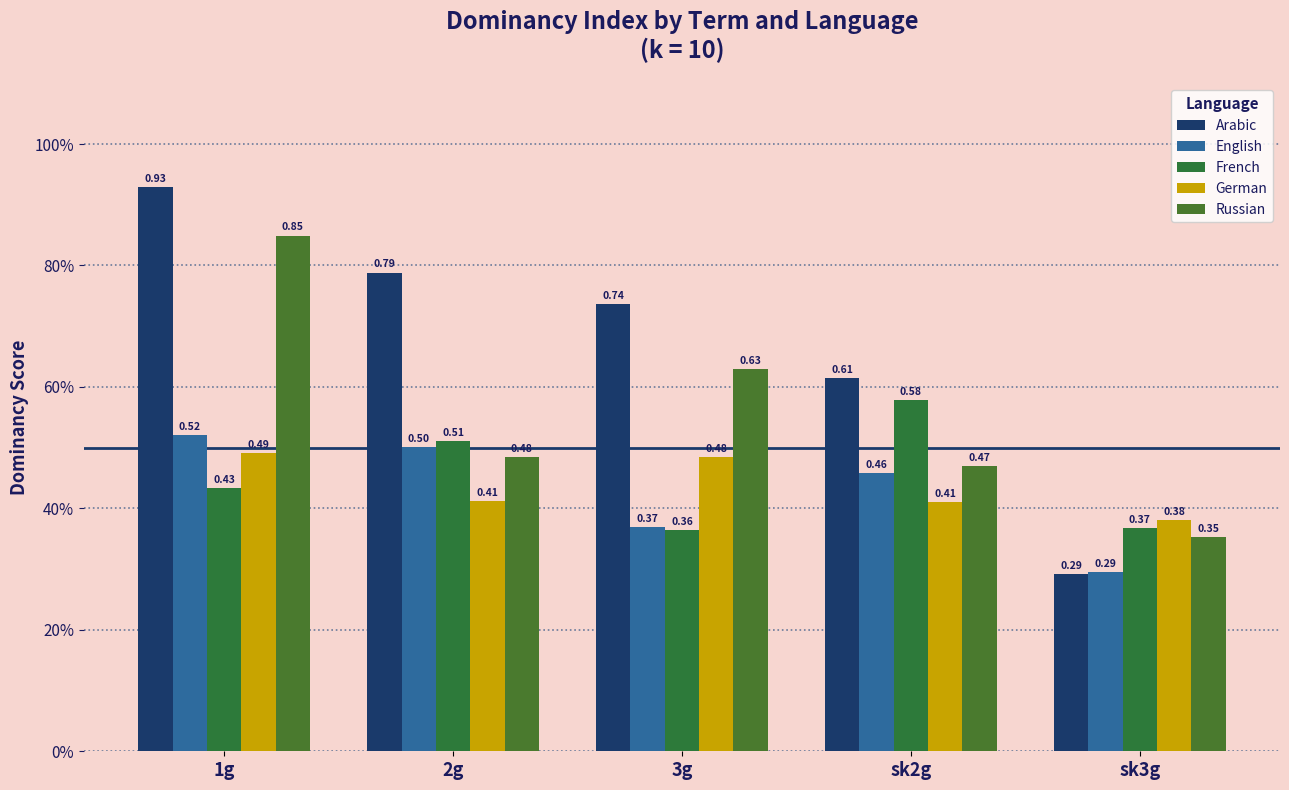

At which label does English reach its minimum?

sk3g